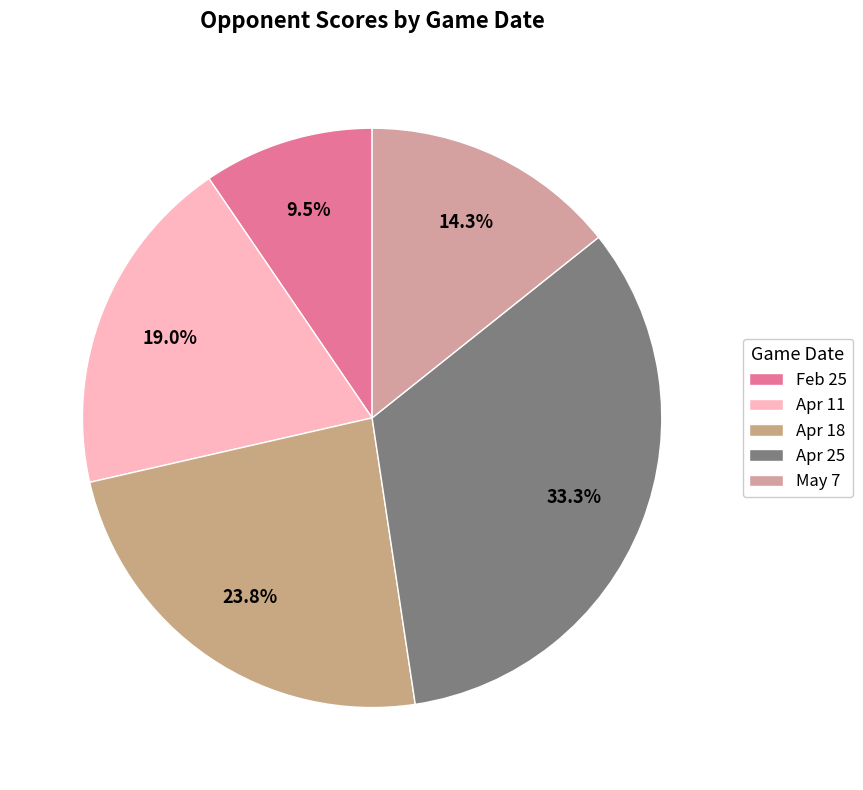

To the nearest percent, what is the difference between the Apr 25 and Feb 25 slice percentages?

24%